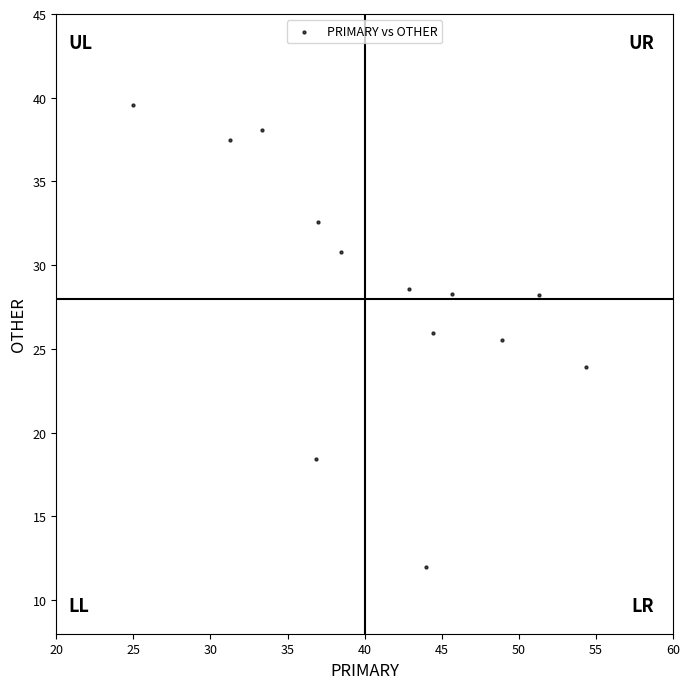

What is the range of X values (max minus min)?

29.3